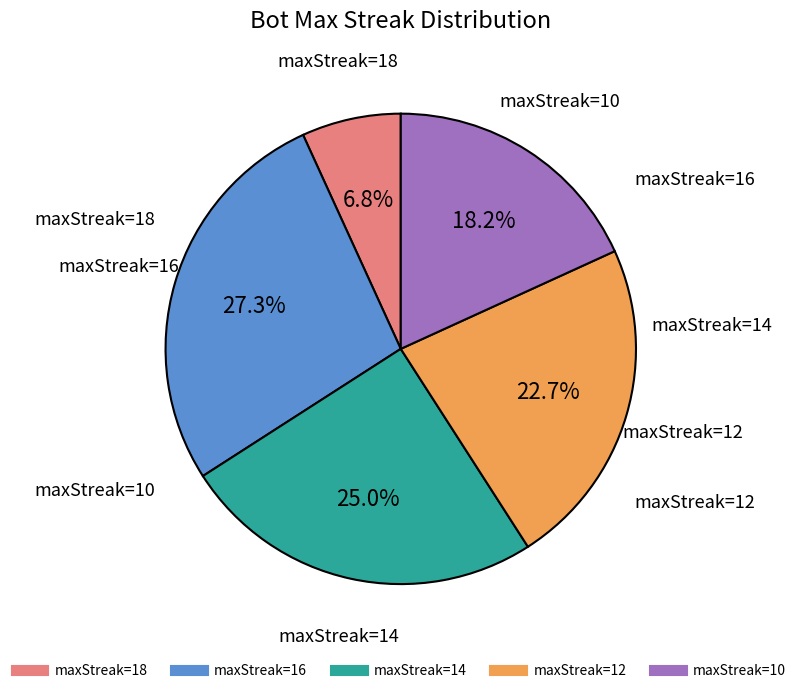

Is there a majority slice in this chart?

No